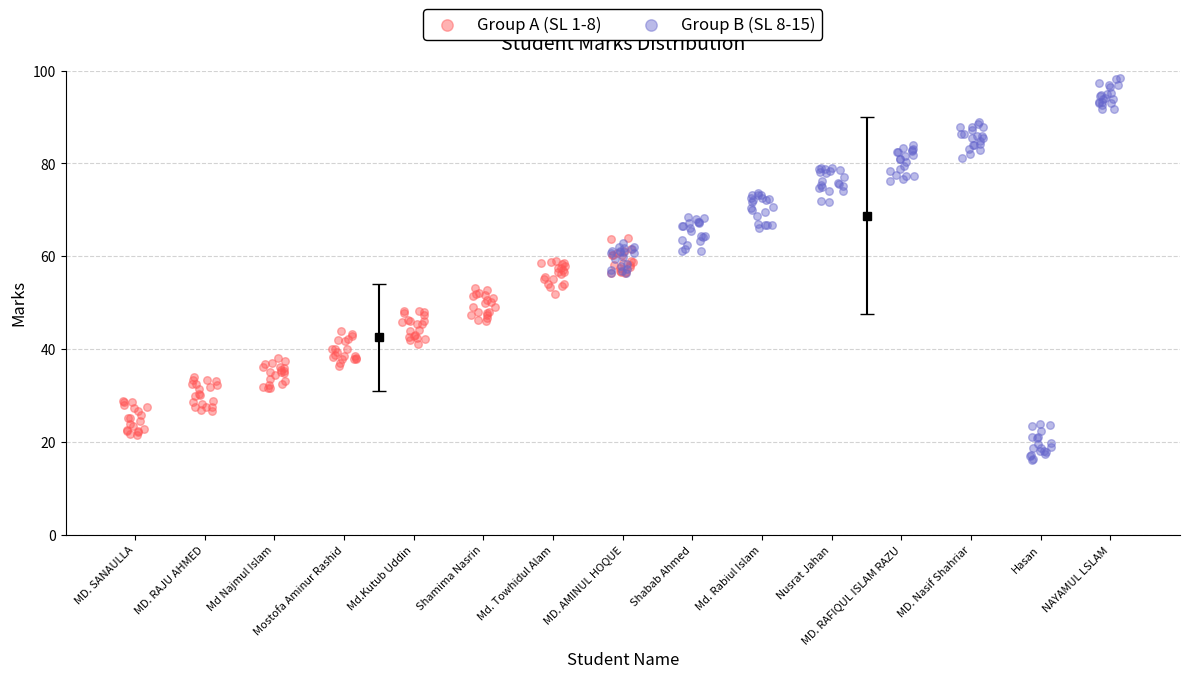

What are all the series names shown in the legend?

Group A (SL 1-8), Group B (SL 8-15)